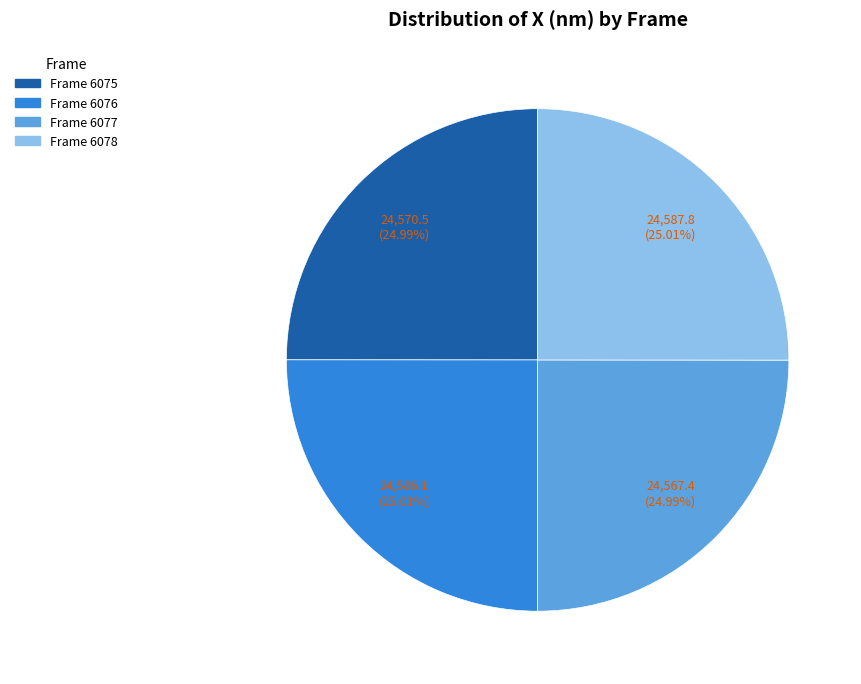

Is there any slice that represents more than half of the pie?

No